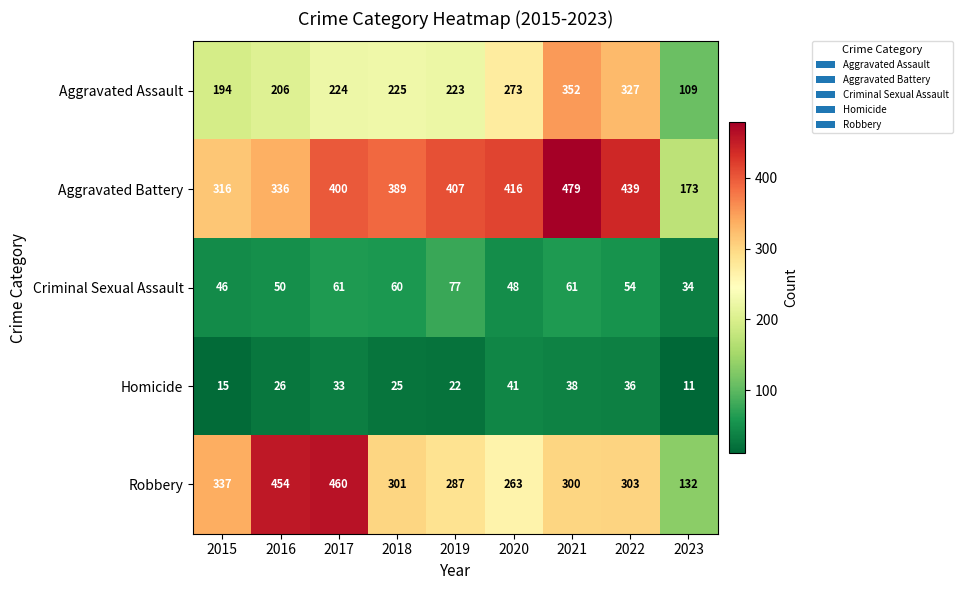

List the labels in order of Aggravated Battery value, smallest first.

2023, 2015, 2016, 2018, 2017, 2019, 2020, 2022, 2021